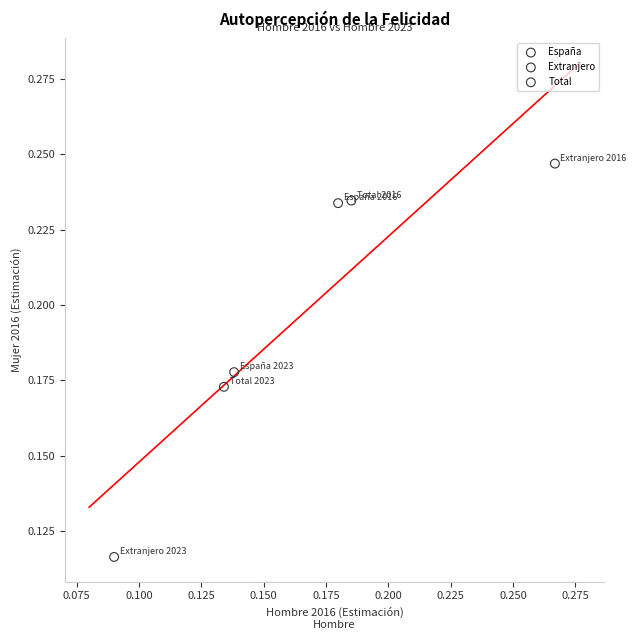

What are all the series names shown in the legend?

España, Extranjero, Total